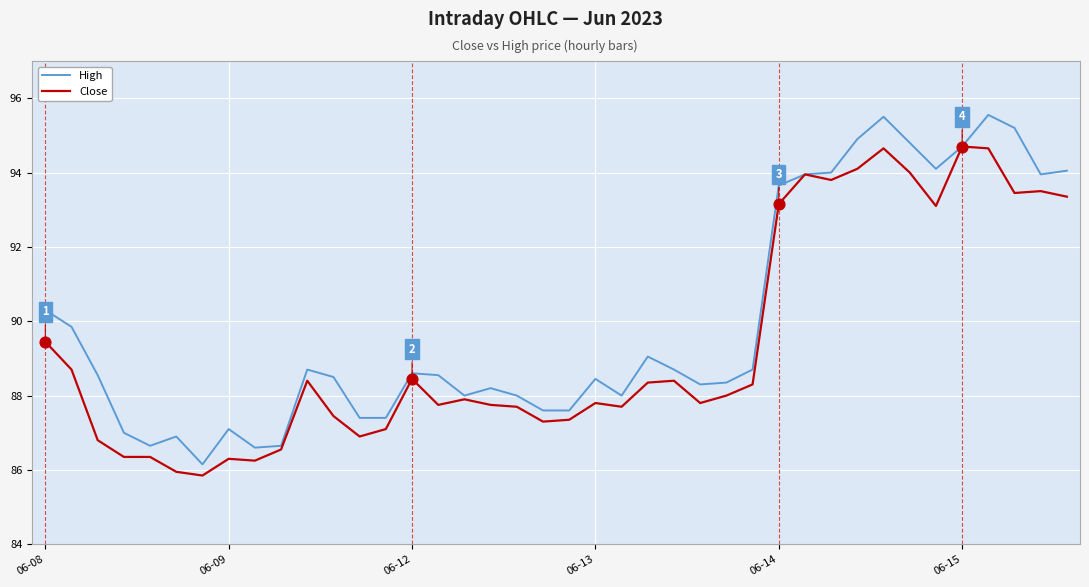

Which series has the largest total across all categories?

High